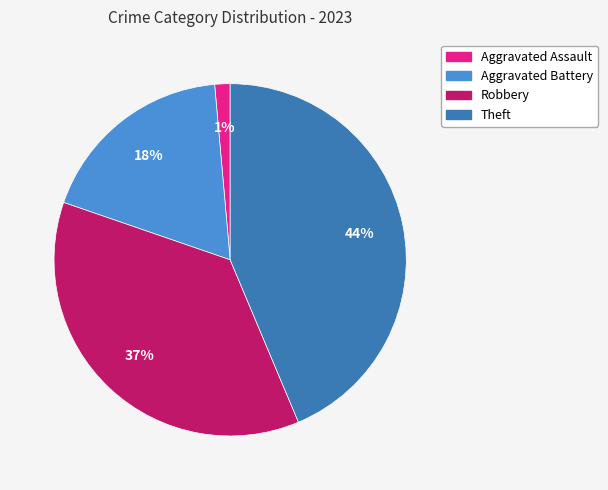

Which category has the biggest portion of the pie?

Theft